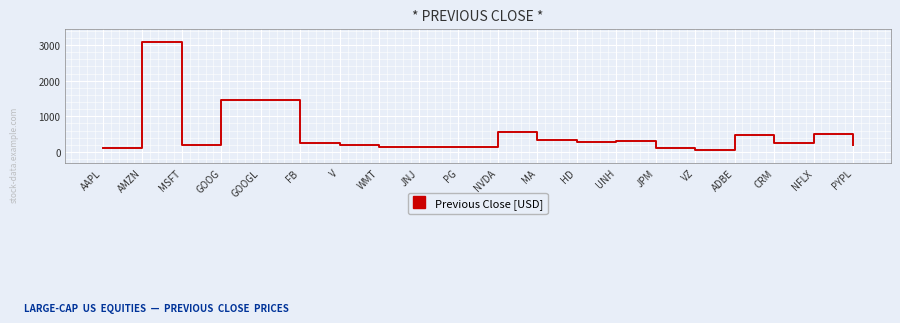

What is the maximum value shown in the chart?

3100.0